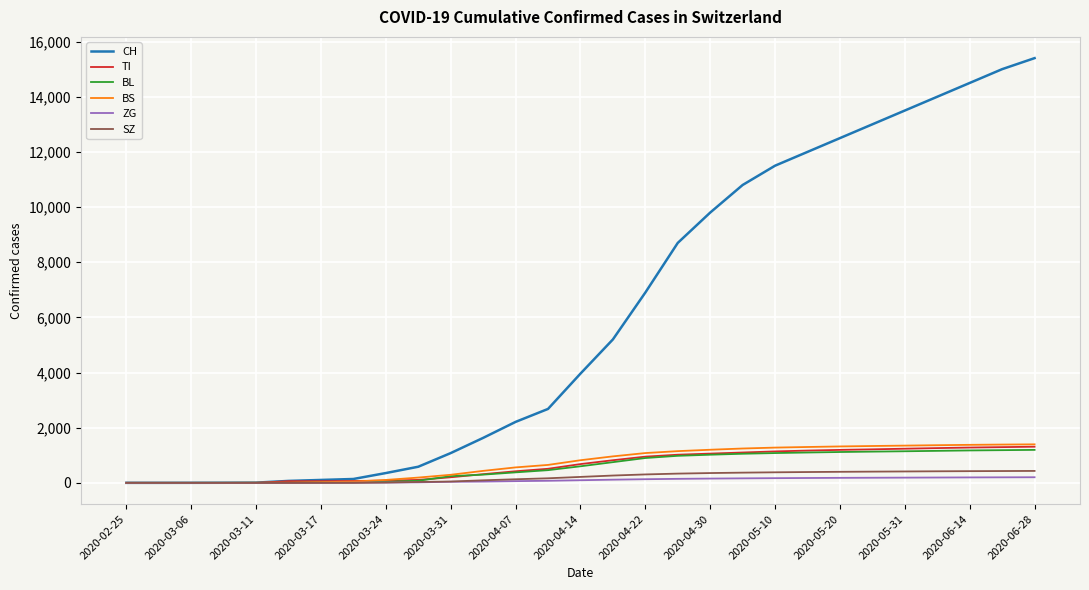

Which series has the widest spread of values?

CH